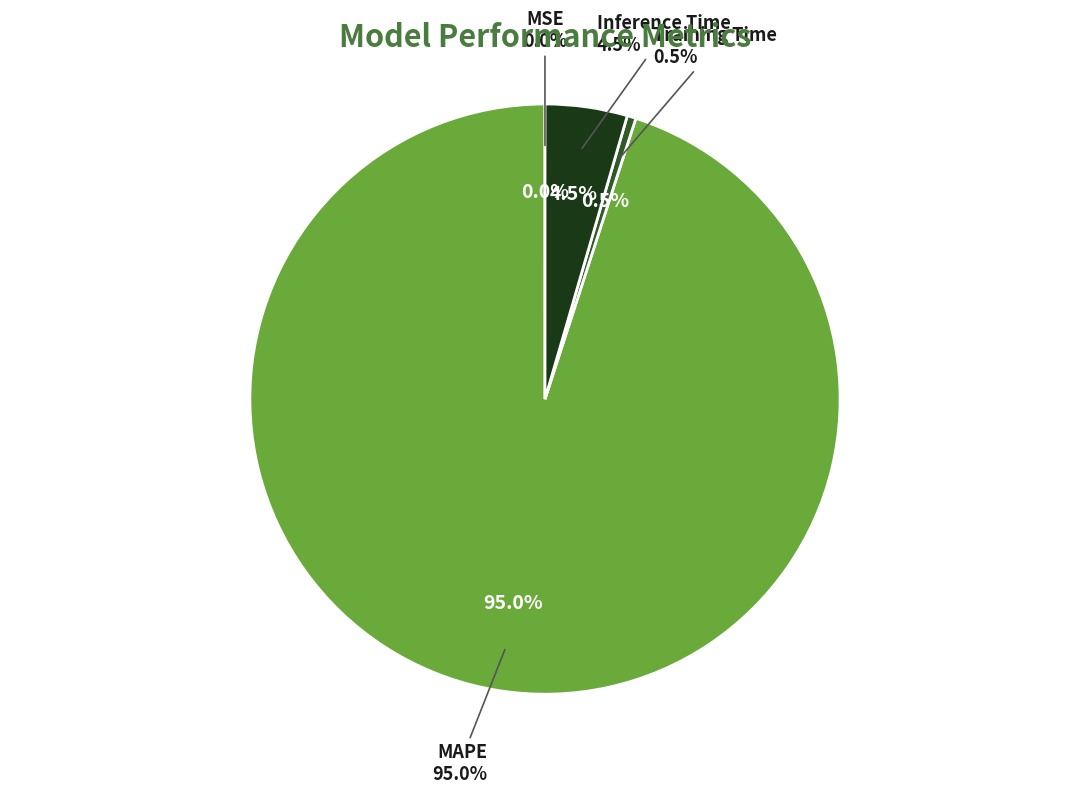

Which has a higher value, MAPE or Inference Time?

MAPE